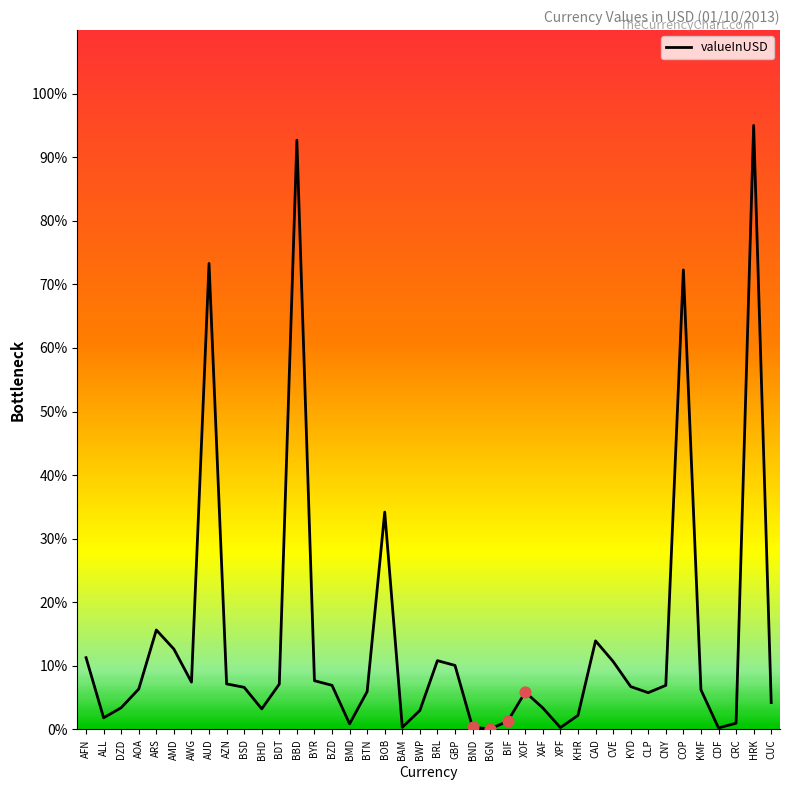

What is the ratio of the value at BSD to the value at BYR?

0.9